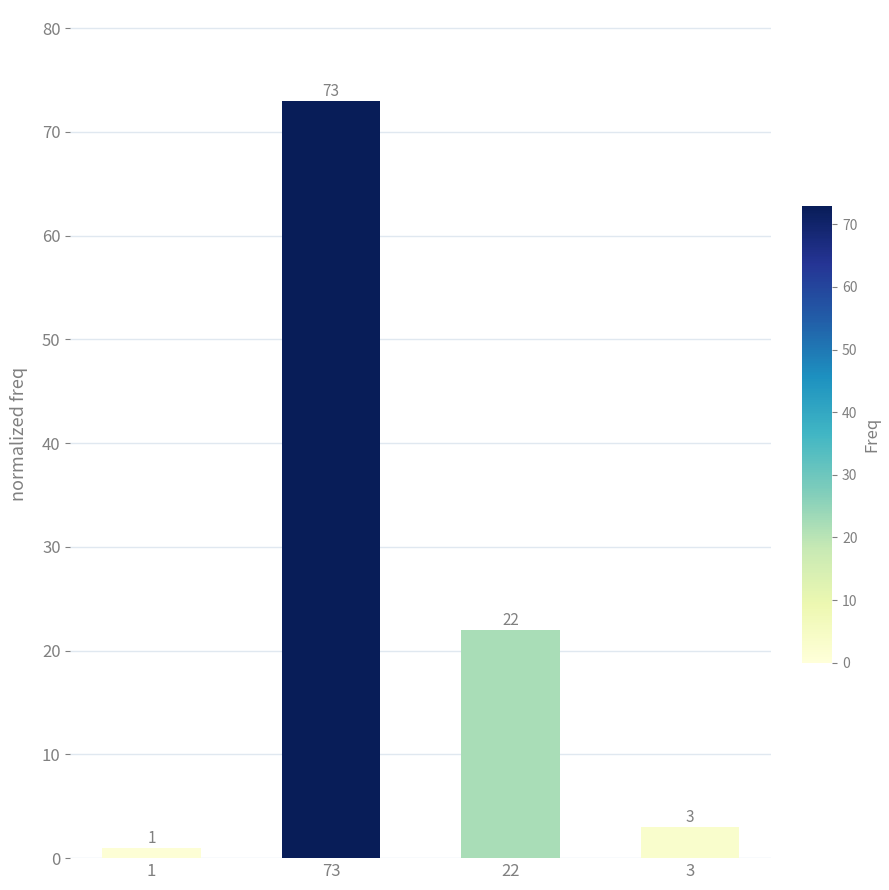

Reading left to right, list all the values displayed in this chart.

1=1	73=73	22=22	3=3